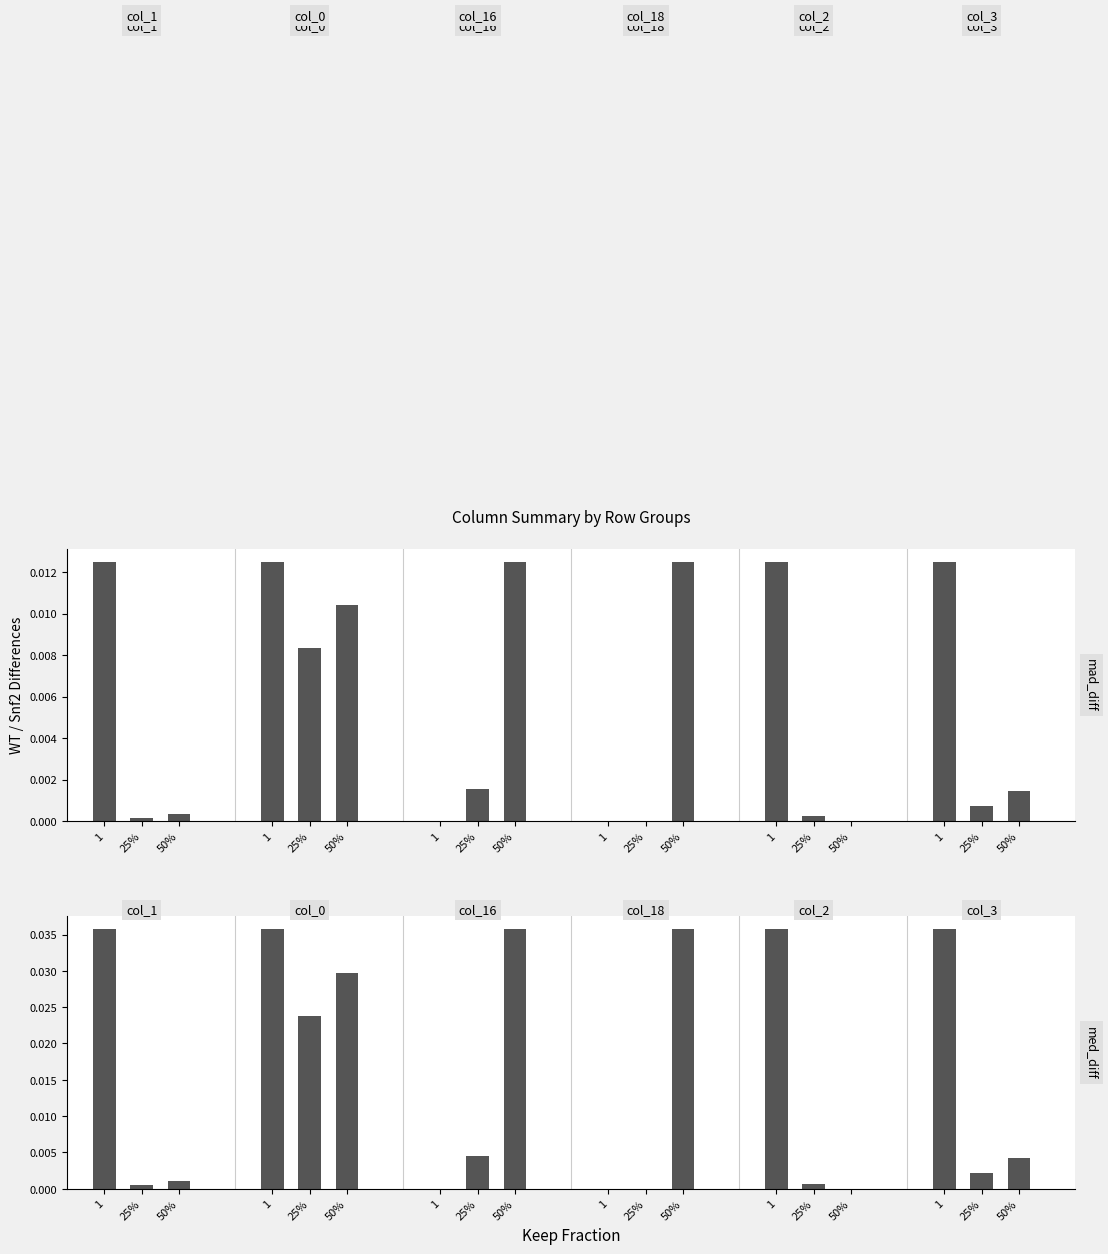

Does the chart contain any negative values?

No